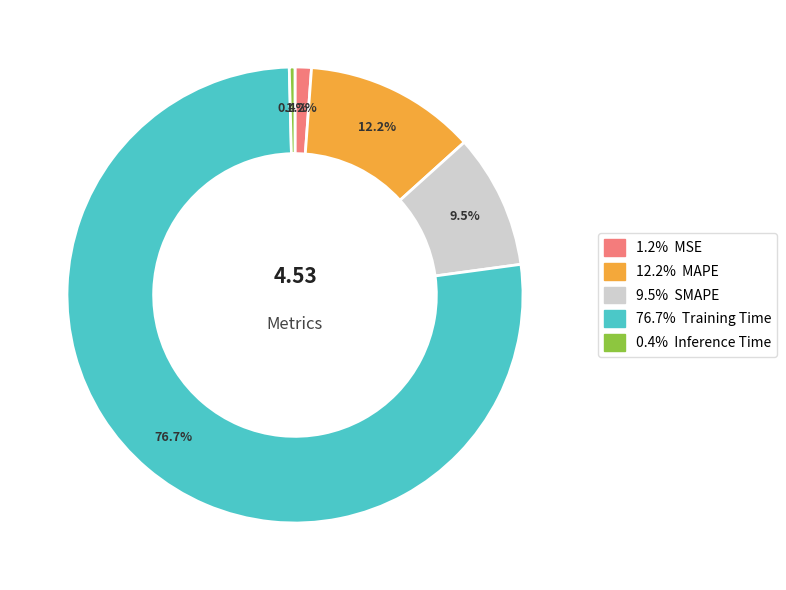

Is there any slice that represents more than half of the pie?

Yes